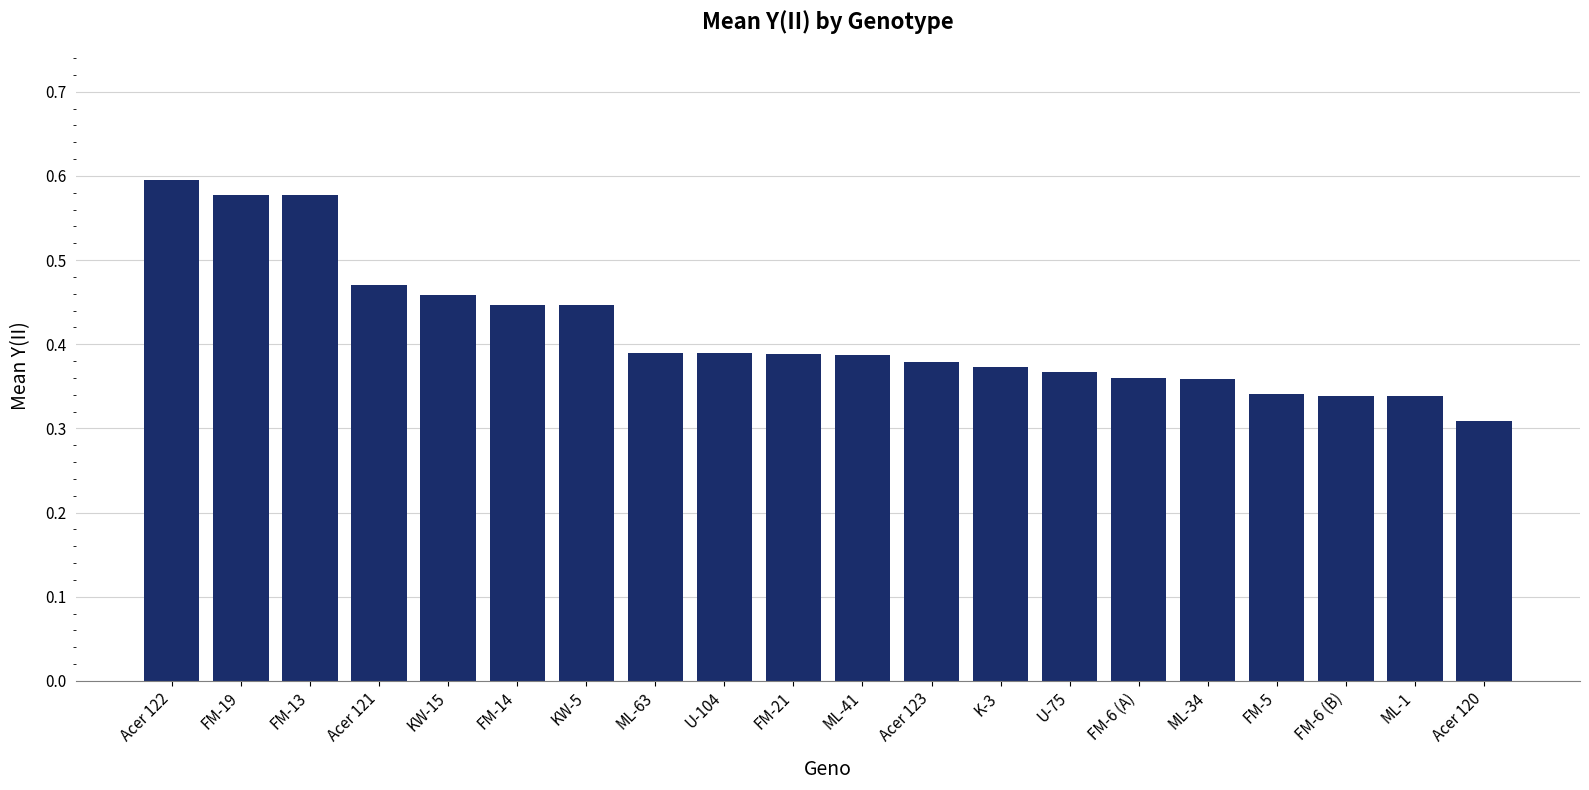

True or false: the data shows 0.2 at U-75.

False